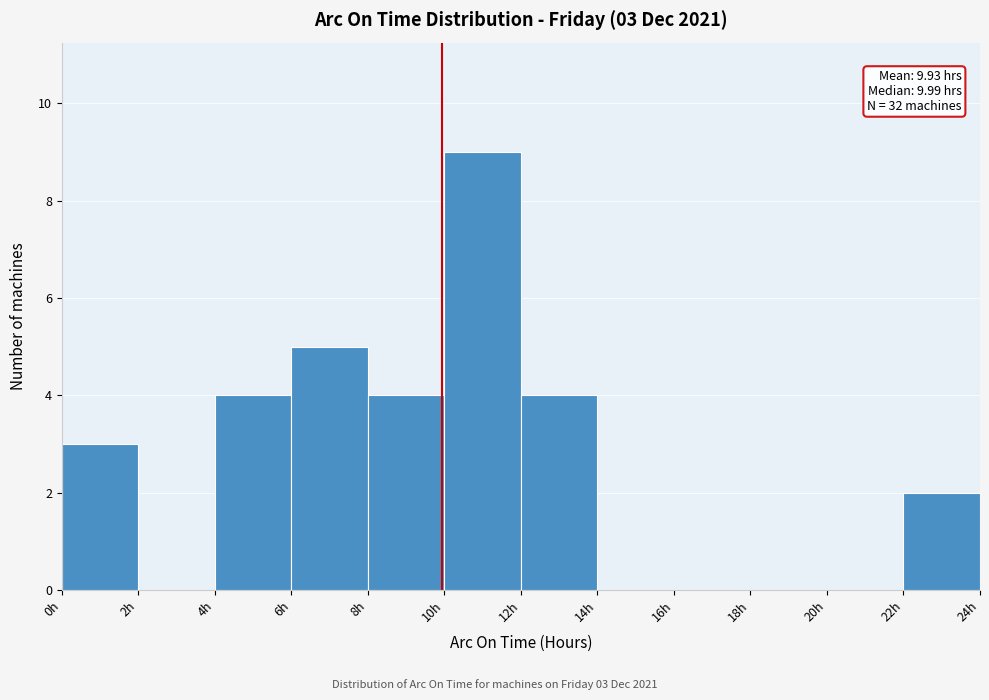

Over which range of the x-axis is the bar tallest?

10 to 12